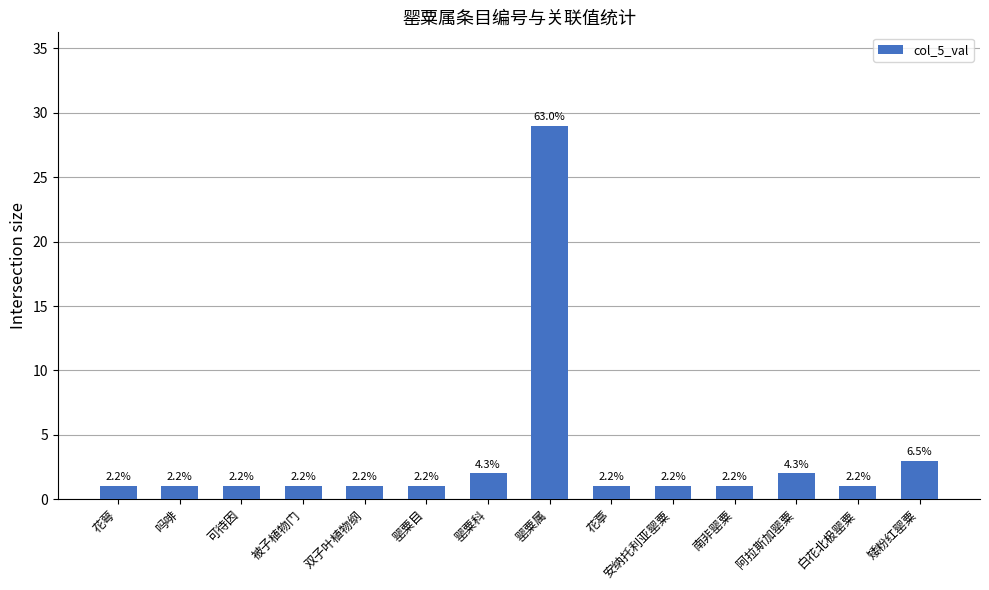

Rank the categories by value from highest to lowest.

罂粟属, 矮粉红罂粟, 罂粟科, 阿拉斯加罂粟, 花萼, 吗啡, 可待因, 被子植物门, 双子叶植物纲, 罂粟目, 花葶, 安纳托利亚罂粟, 南非罂粟, 白花北极罂粟